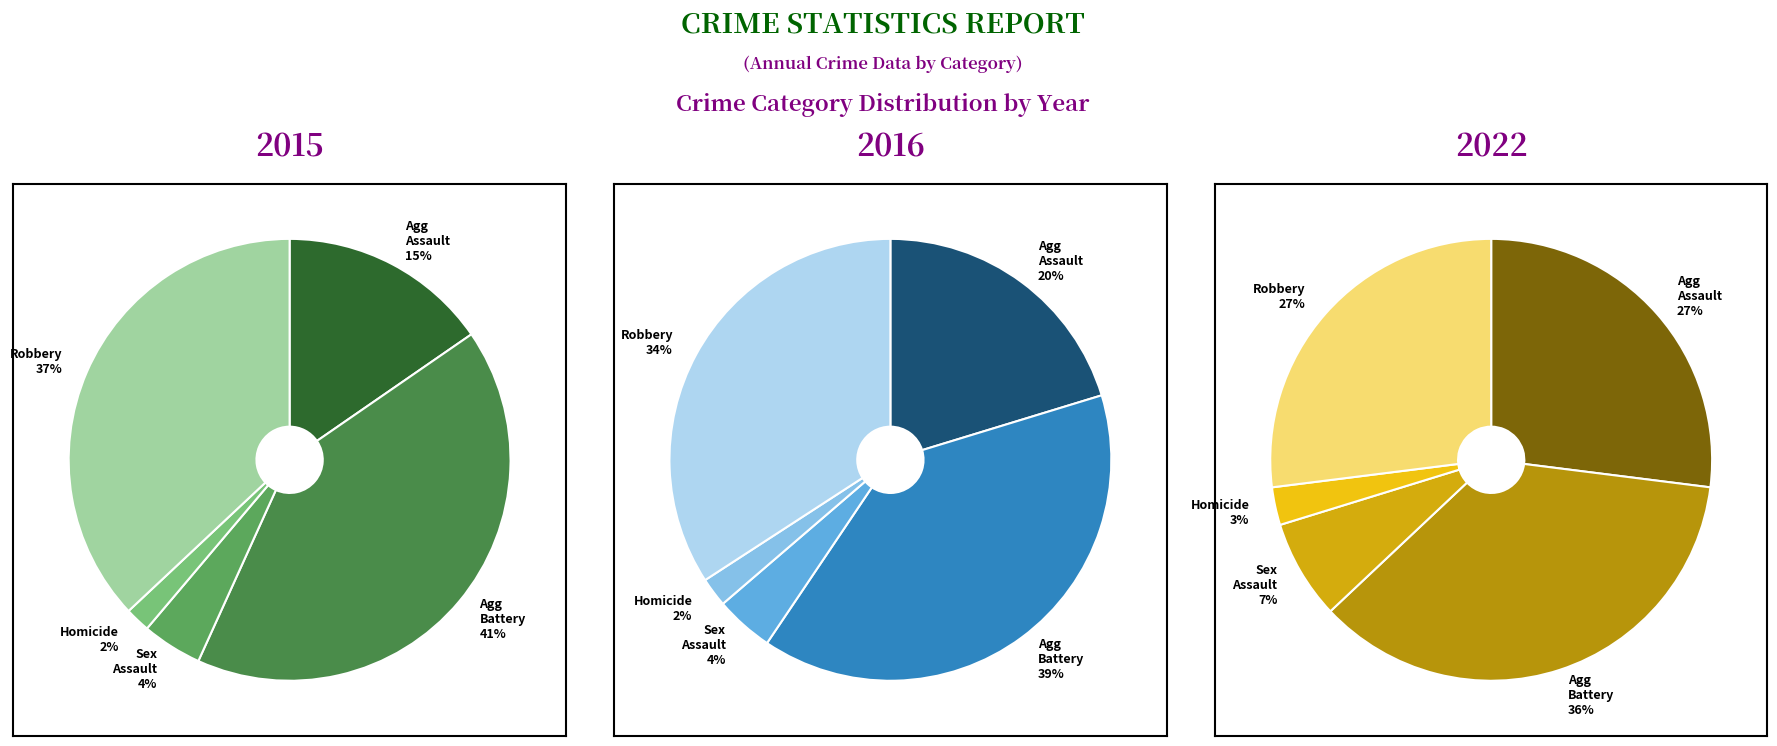

True or false: Criminal Sexual Assault accounts for 1% of the total.

False